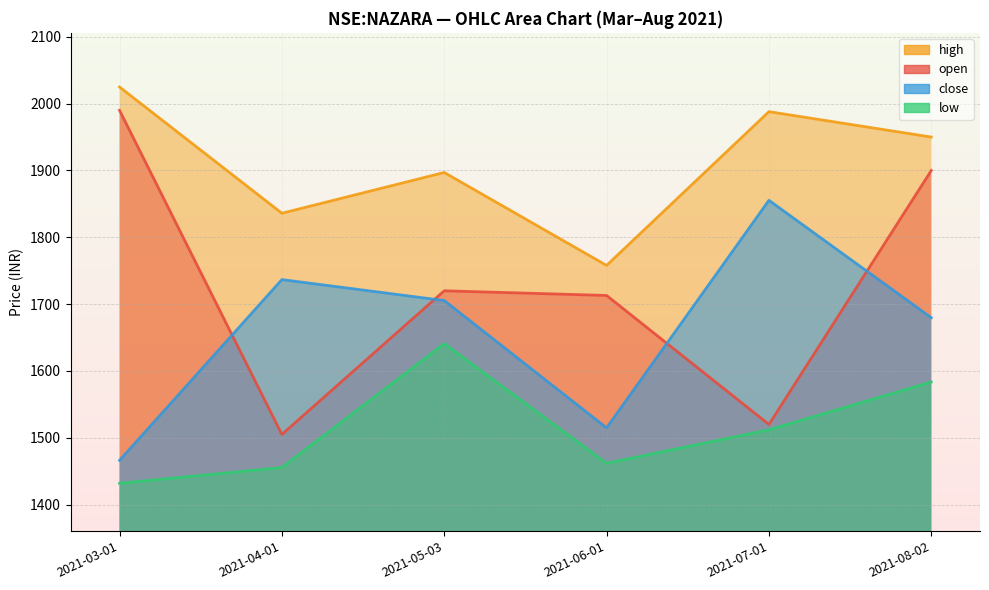

What is the sum of the high values at 2021-08-02 and 2021-06-01?

3707.9